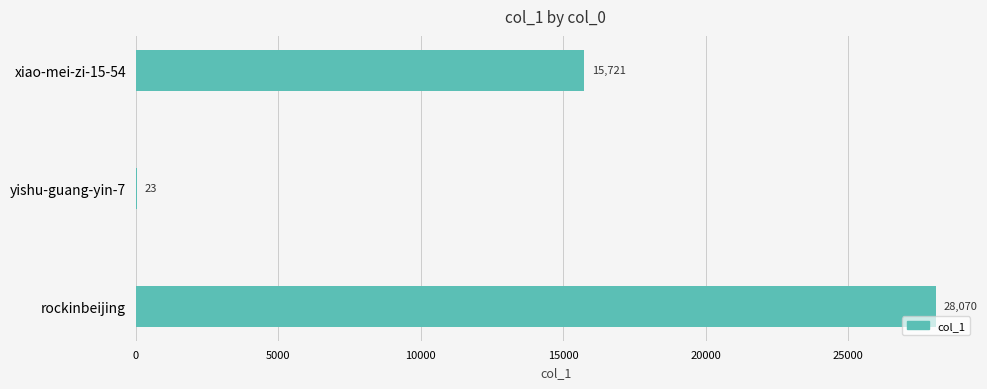

What is the maximum value shown in the chart?

28070